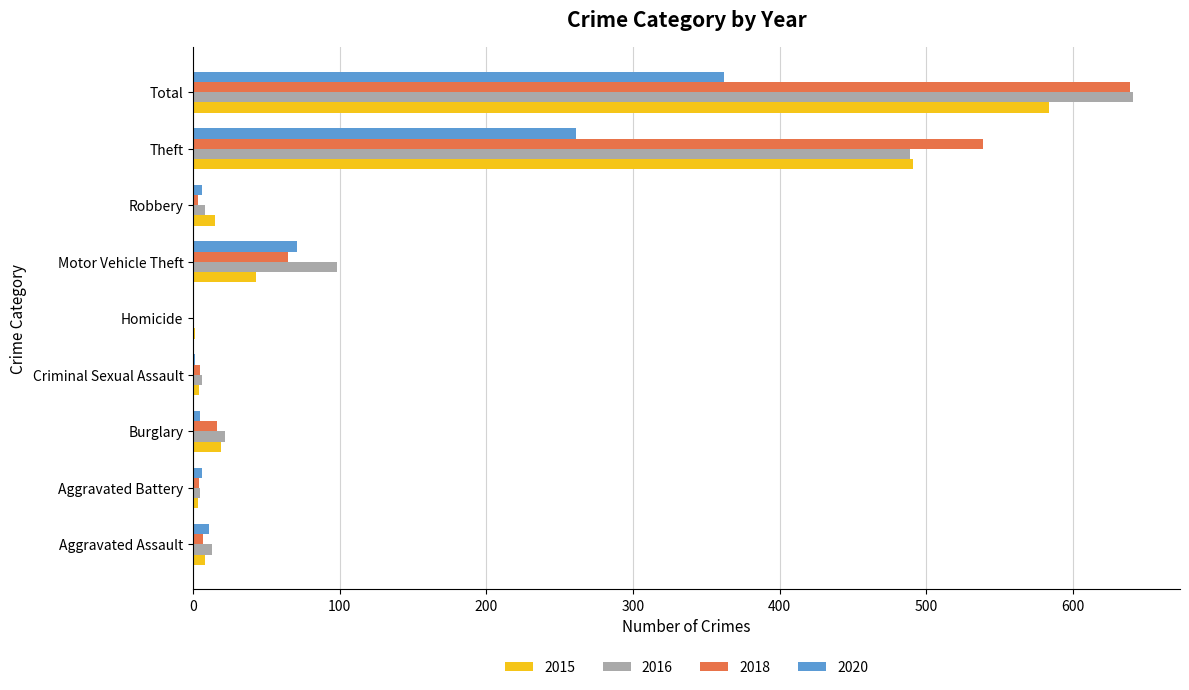

At which category is the sum across all series the highest?

Total